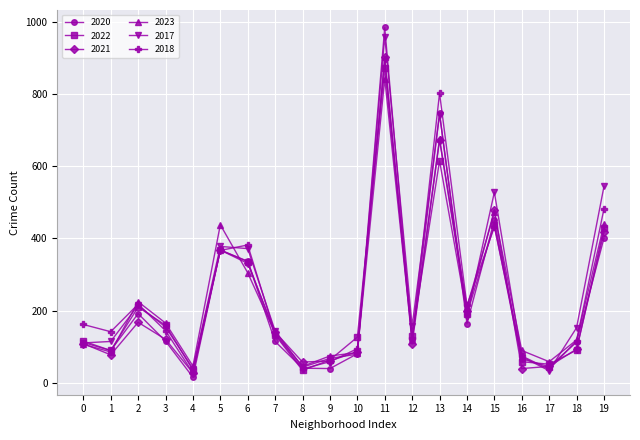

What is the maximum value for 2018?

896